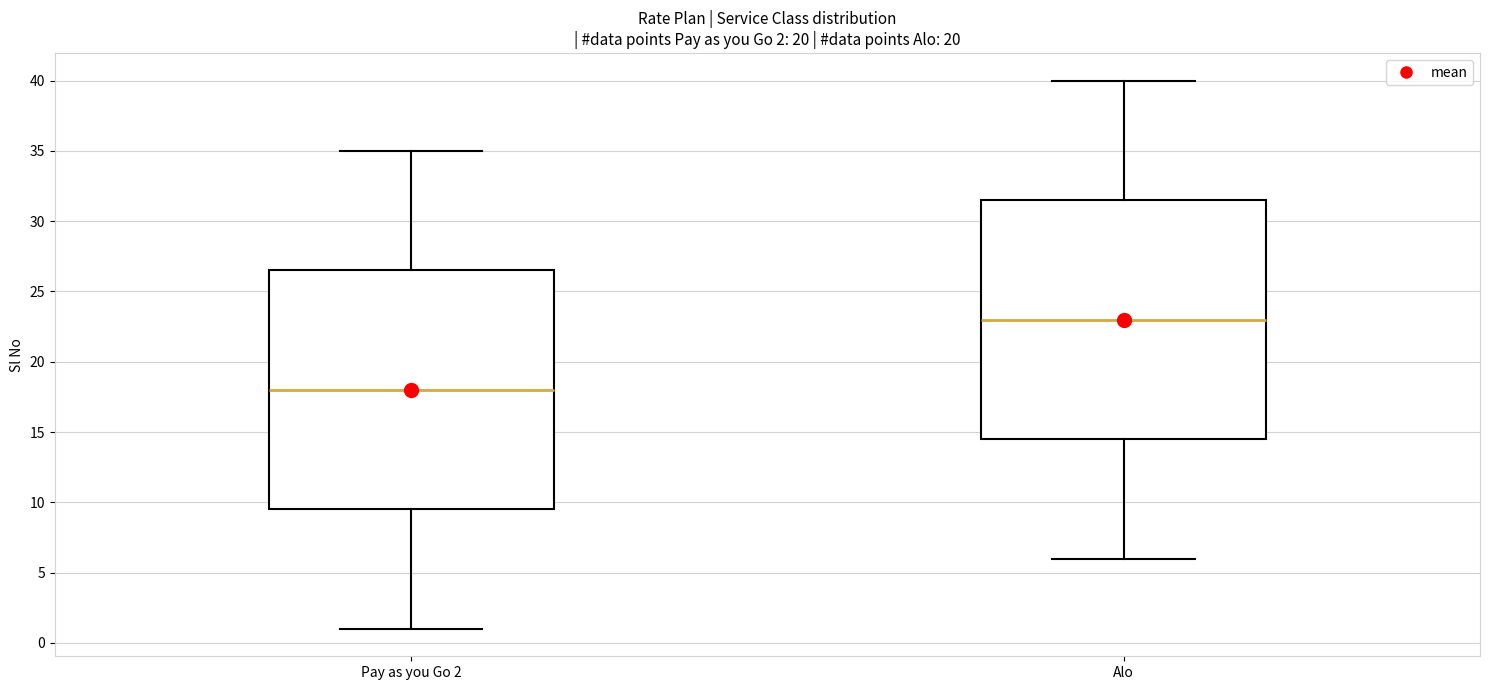

Which box has the highest median line?

Alo